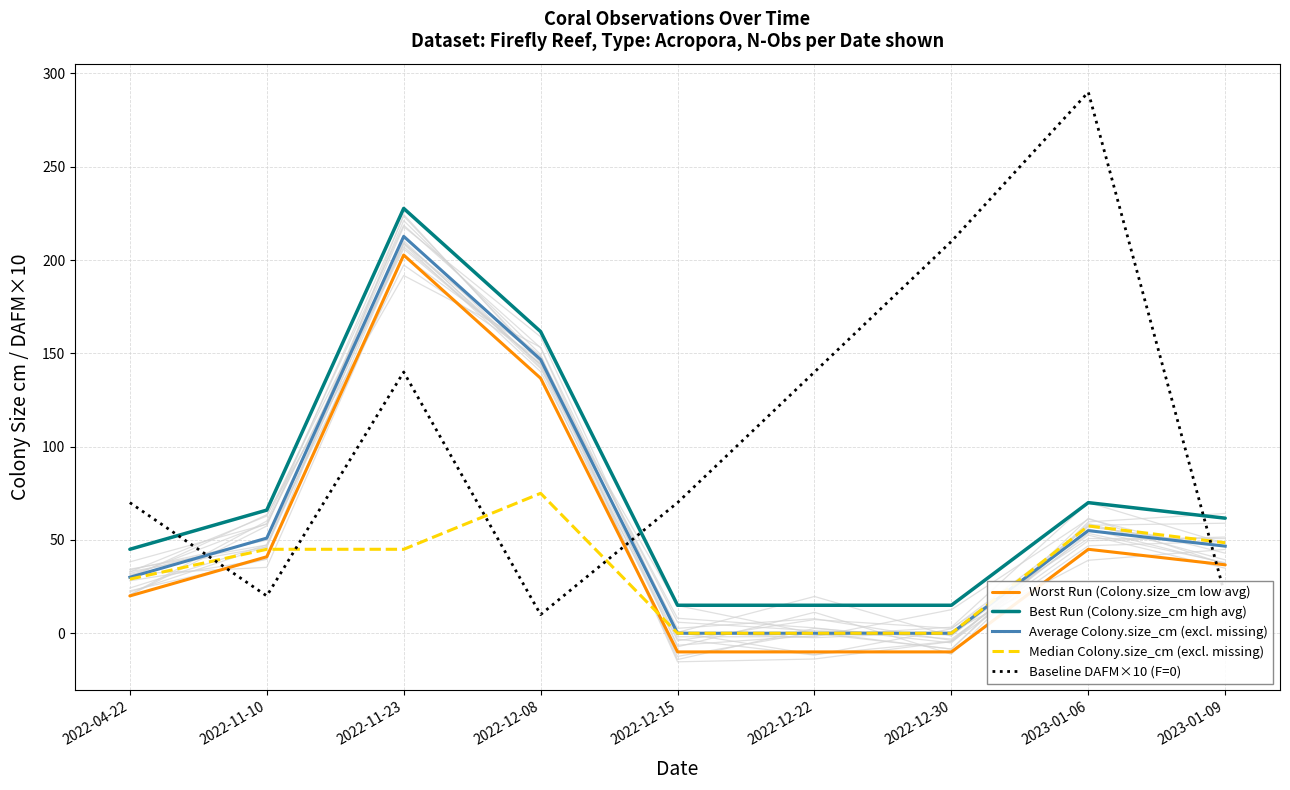

How many data points in Baseline DAFM×10 (F=0) are less than 70?

3